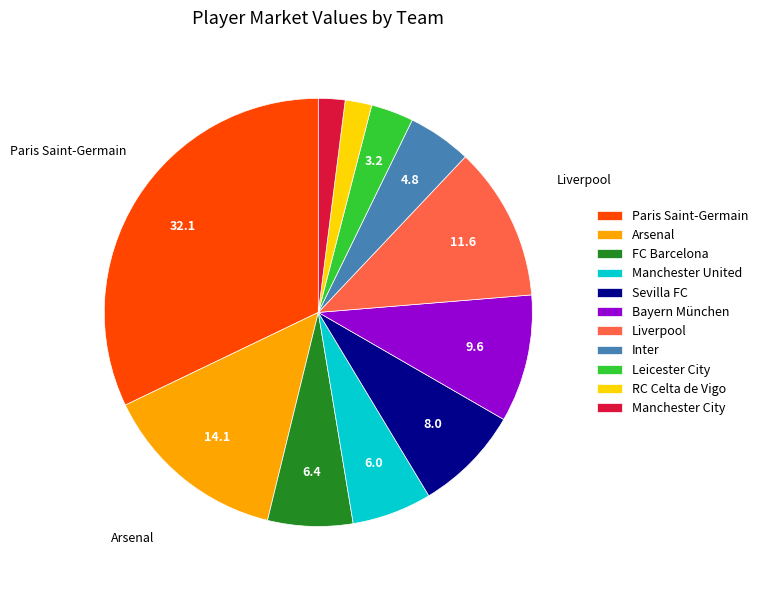

Is the sum of Leicester City and Manchester City greater than half?

No